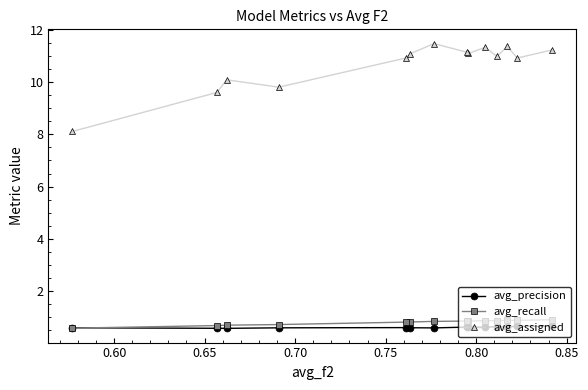

List the series in order of their peak value, lowest first.

avg_precision, avg_recall, avg_assigned